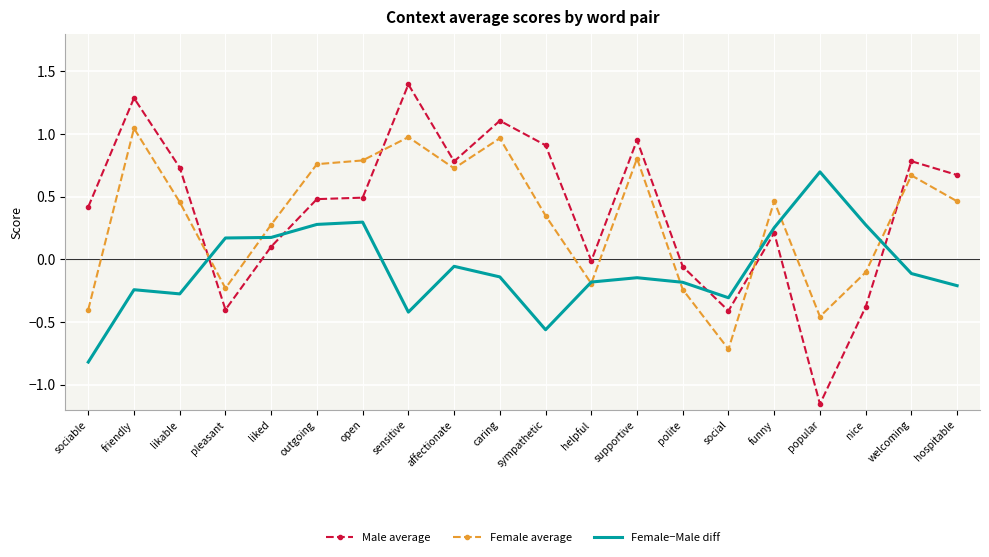

After their last crossing, which series has the higher values: Male average or Female average?

Male average